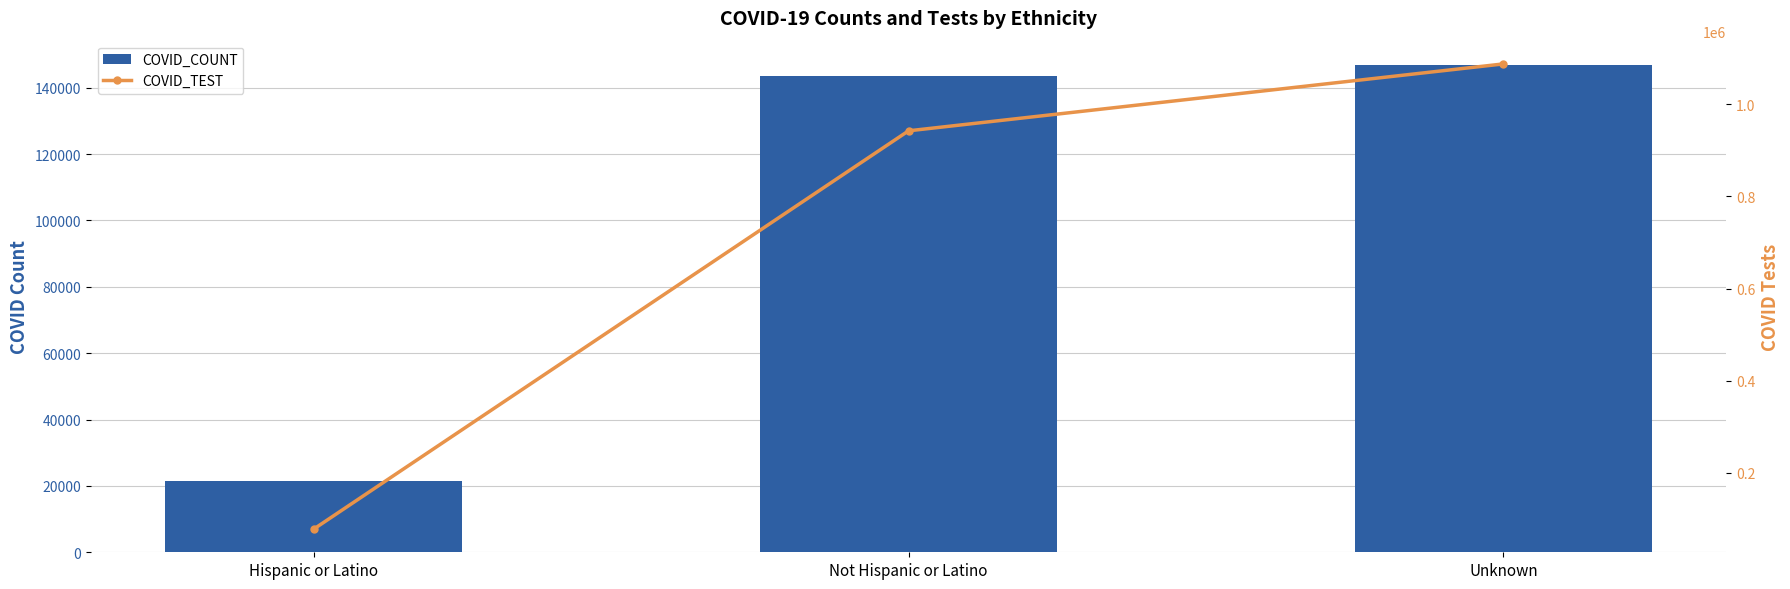

How many series are shown in this chart?

2